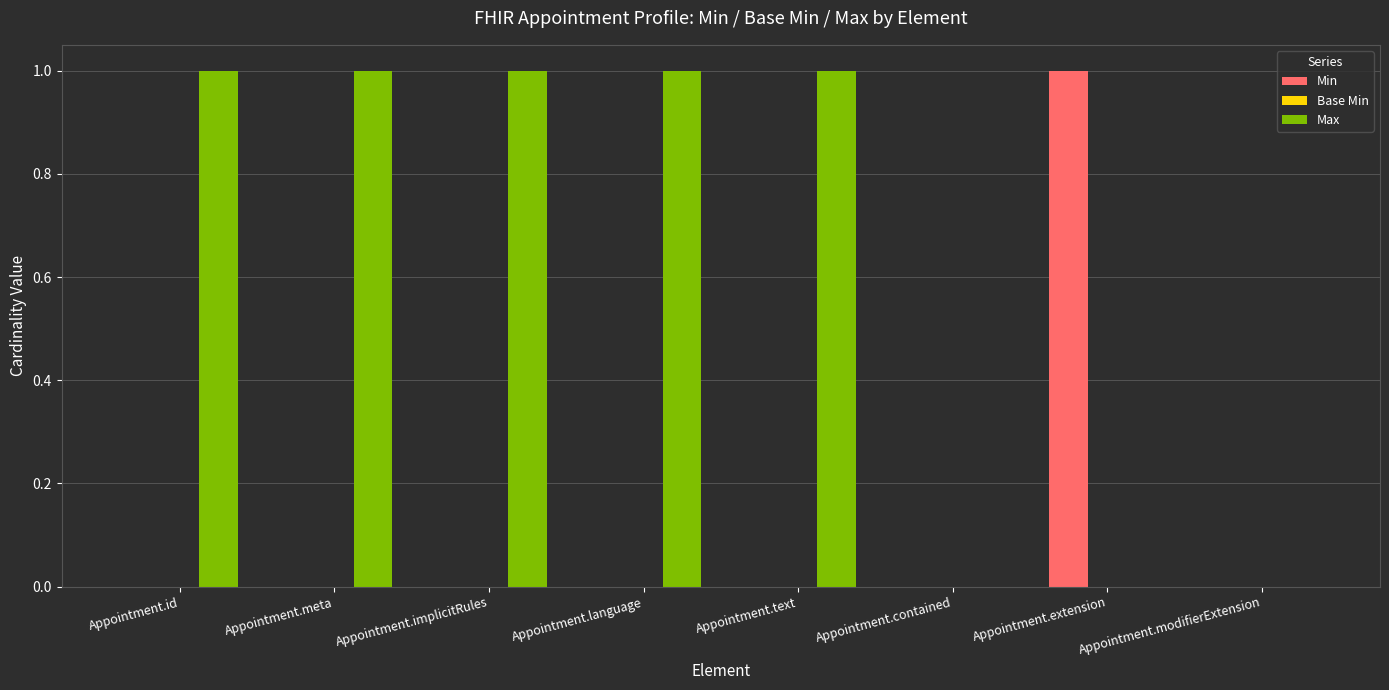

Is it true that Min equals 1 at Appointment.id?

False